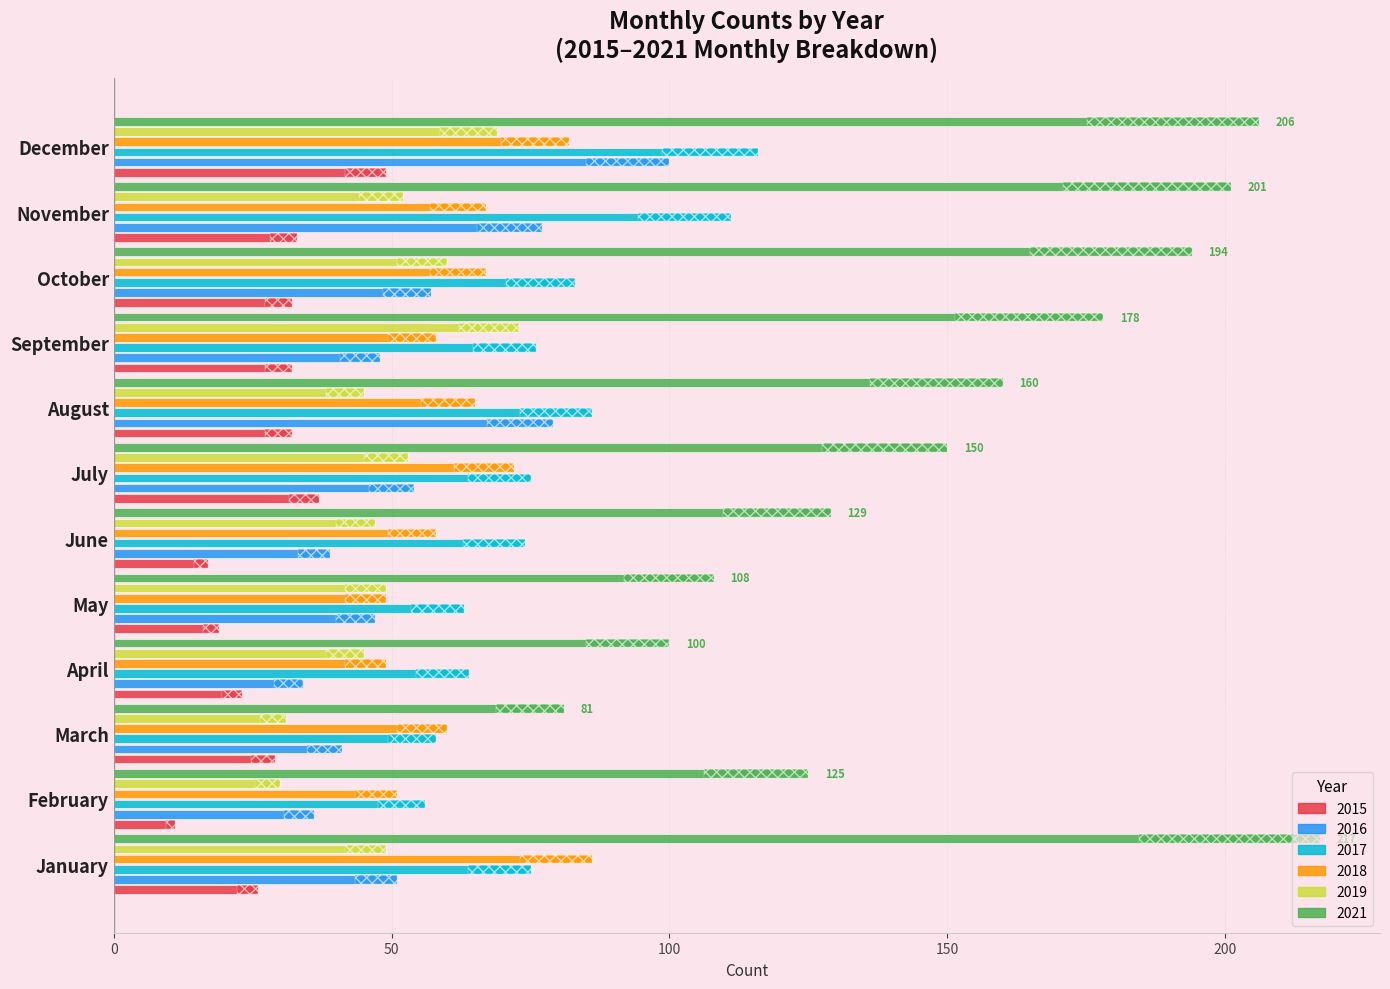

At how many categories does at least one series exceed 212?

1